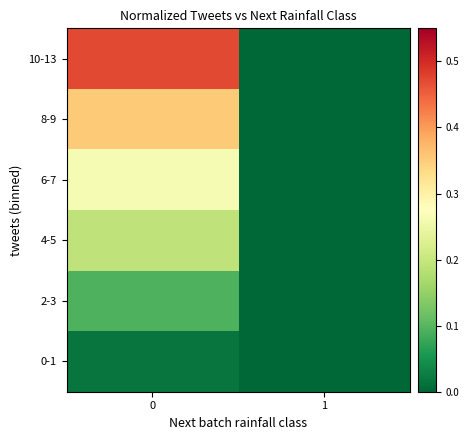

At how many categories does at least one series exceed 0?

1